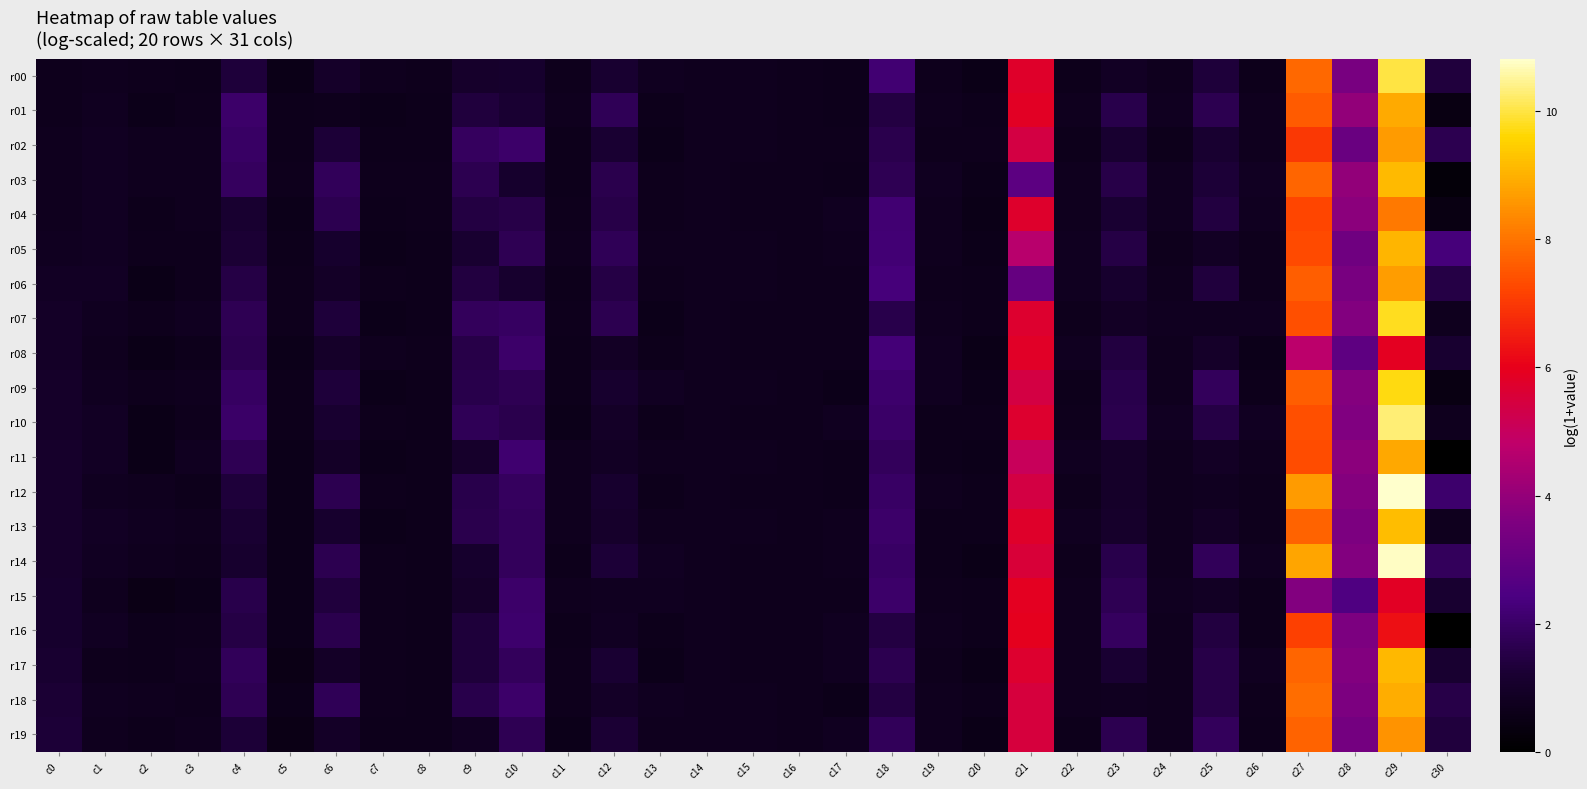

Between c30 and c6, which is larger?

c30